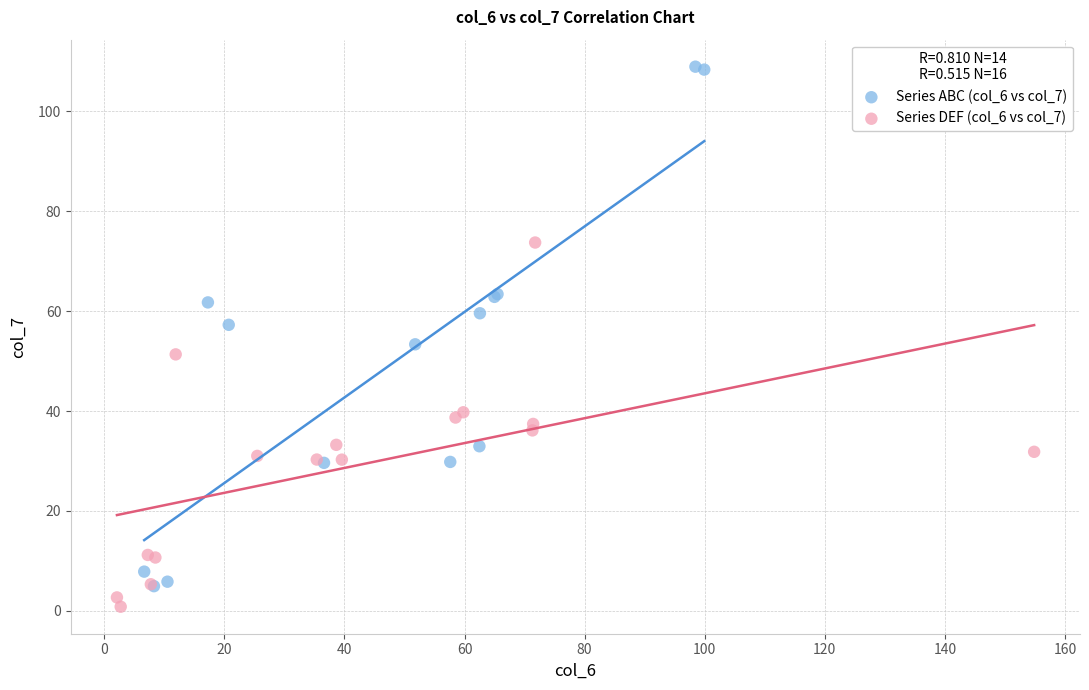

Which series contains the highest Y value?

Series ABC (col_6 vs col_7)